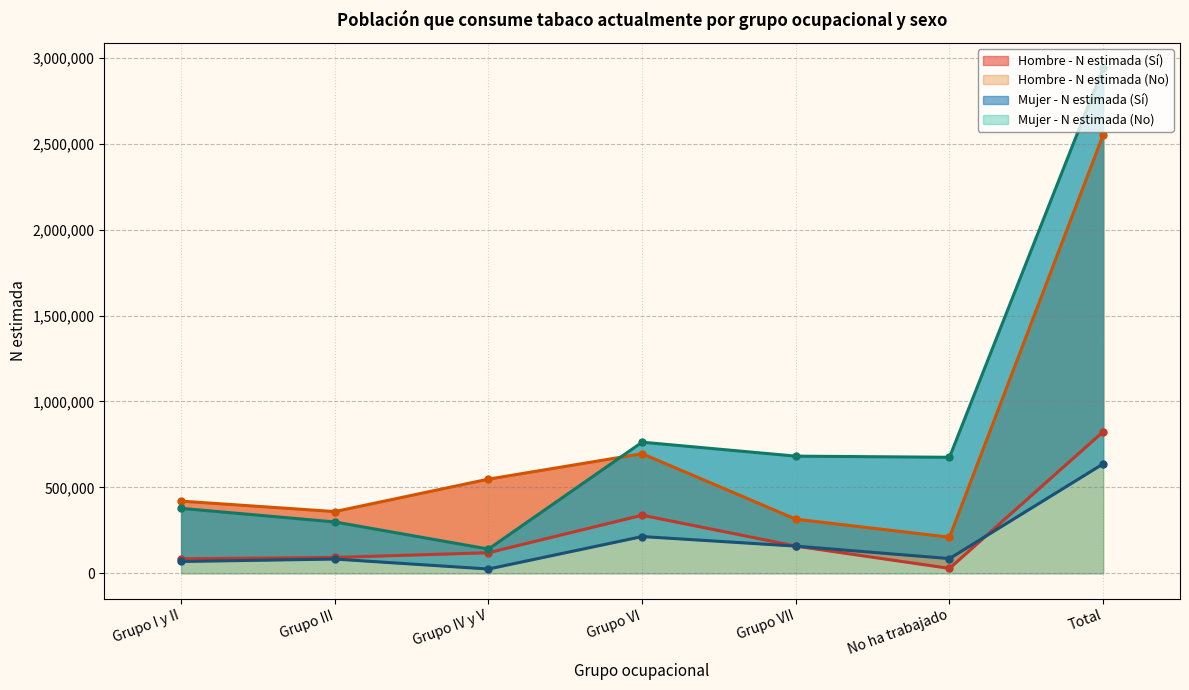

At which category does Hombre - N estimada (Sí) reach its first local valley?

No ha trabajado